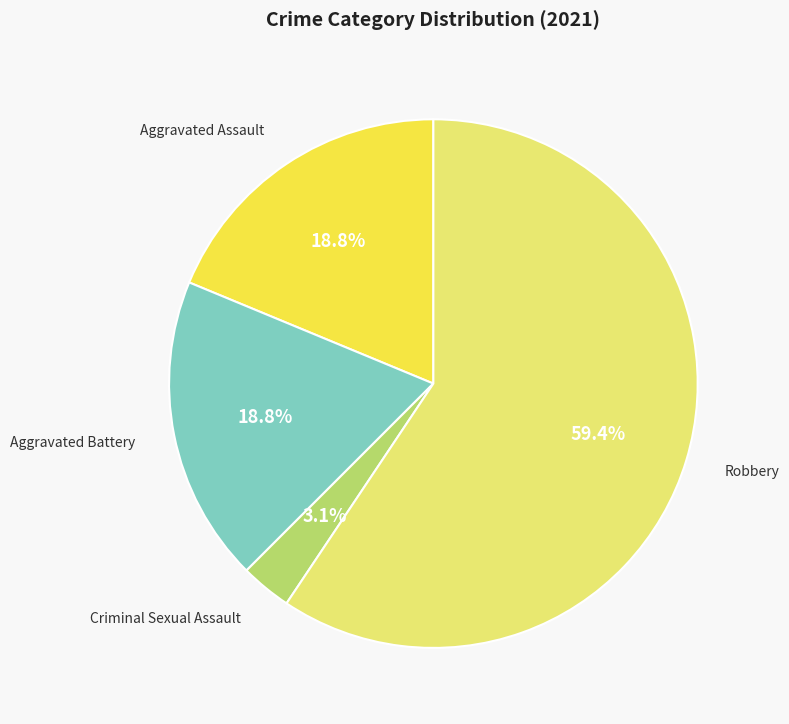

Does any single category account for the majority?

Yes